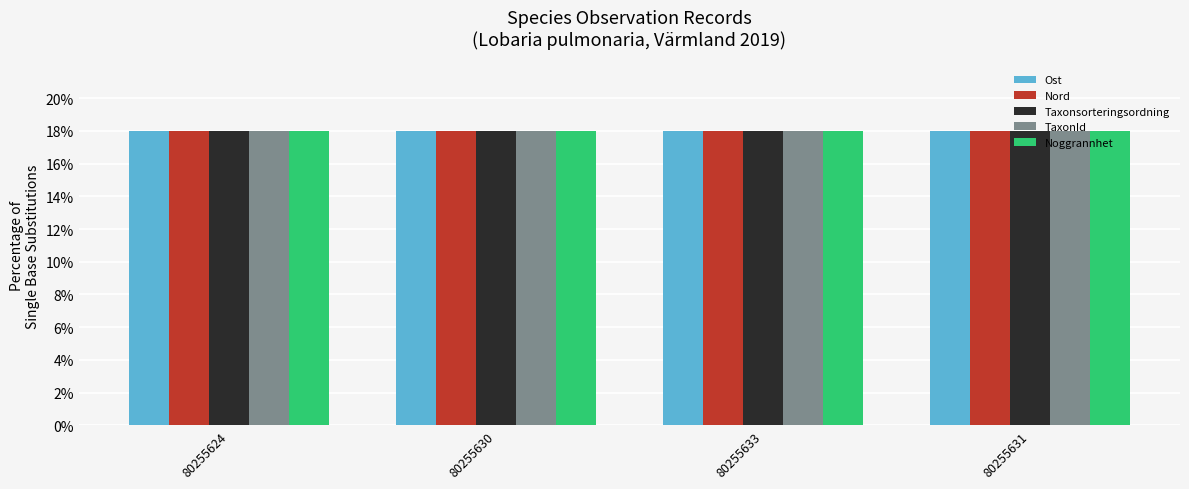

What is the highest value of the Noggrannhet series?

18.0